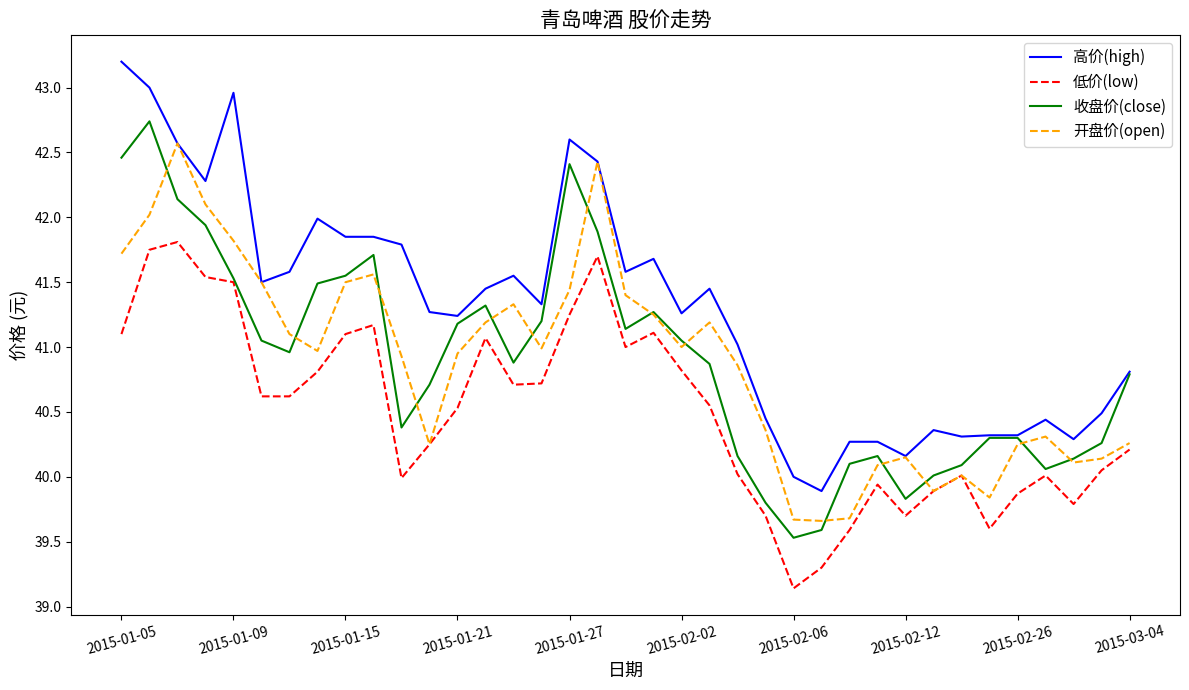

Which series has the largest total across all categories?

高价(high)